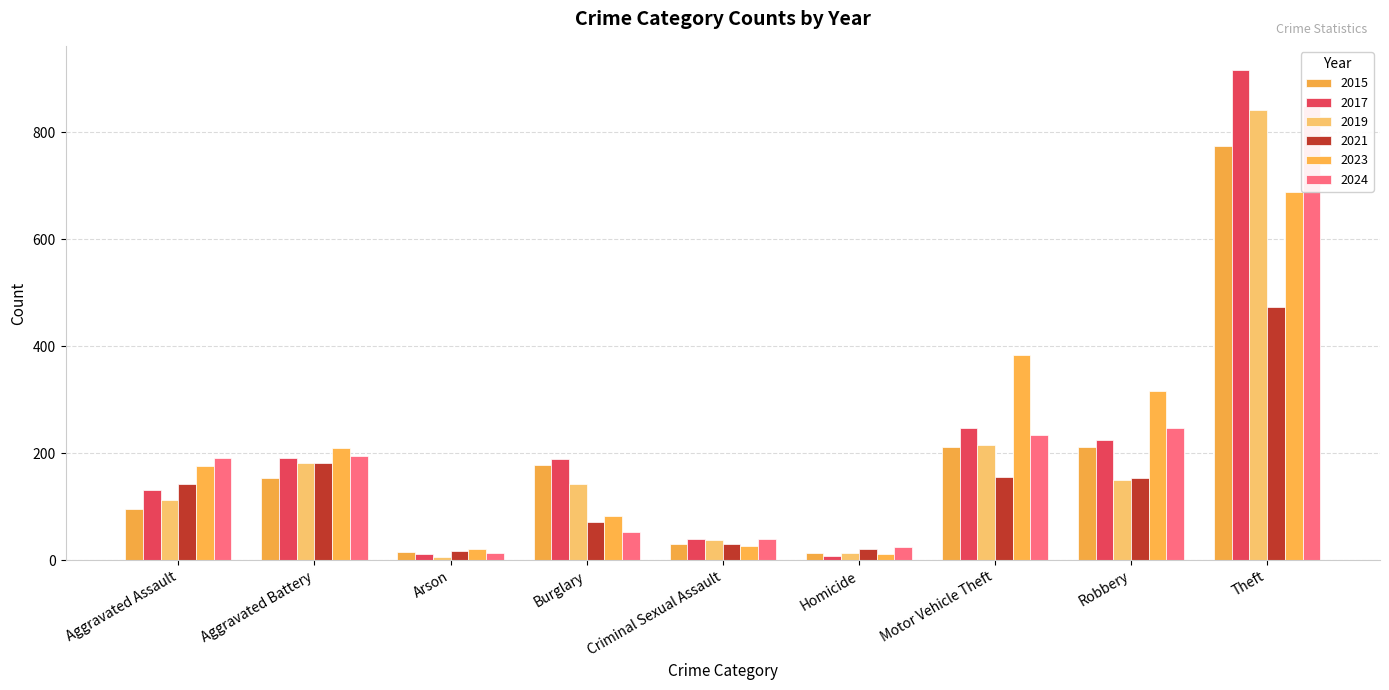

What are all the series names shown in the legend?

2015, 2017, 2019, 2021, 2023, 2024